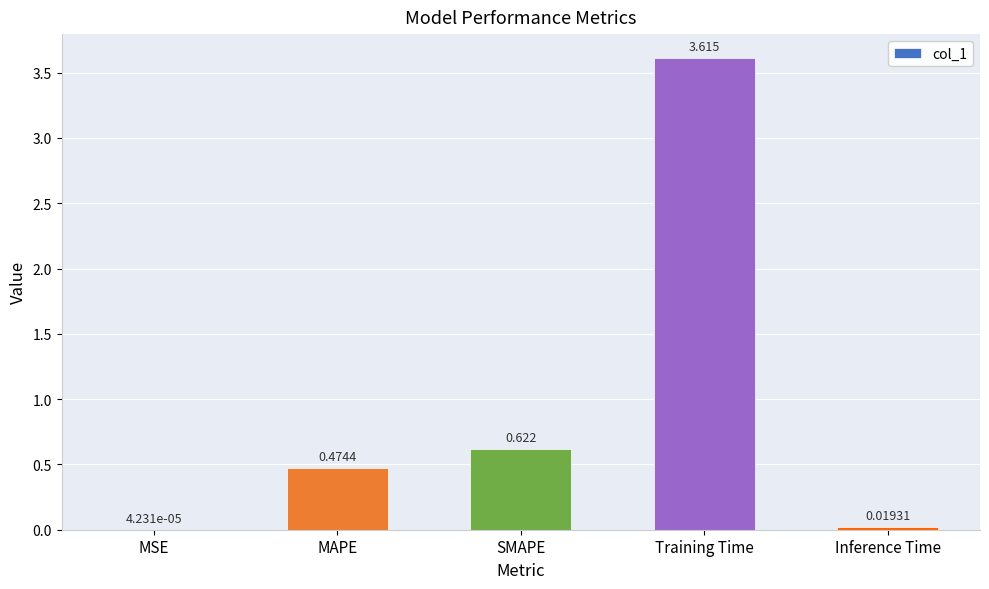

Between MAPE and Inference Time, which is larger?

MAPE